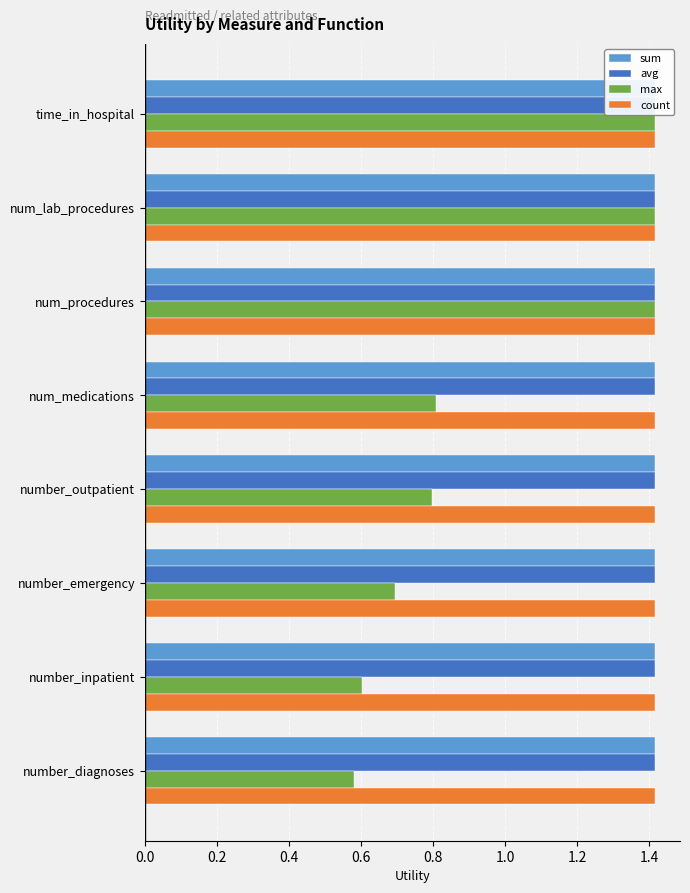

Is it true that max equals 1.1 at number_inpatient?

False